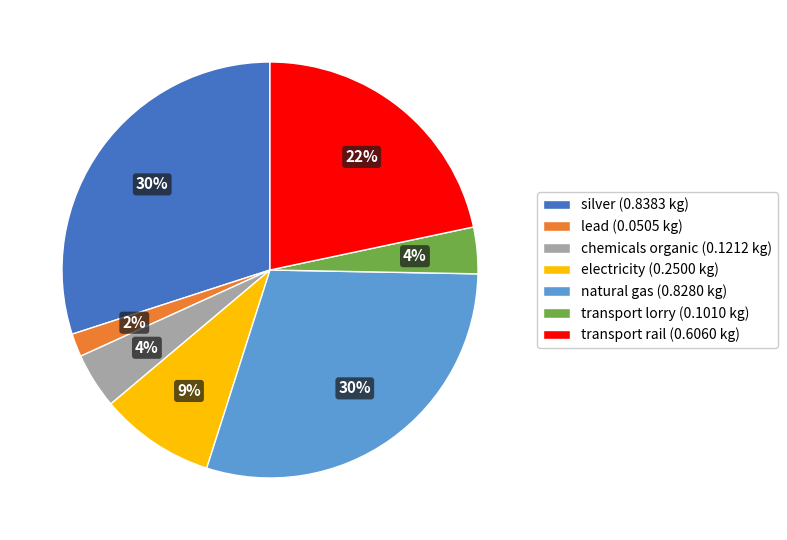

Between silver (0.8383 kg) and chemicals organic (0.1212 kg), which is larger?

silver (0.8383 kg)